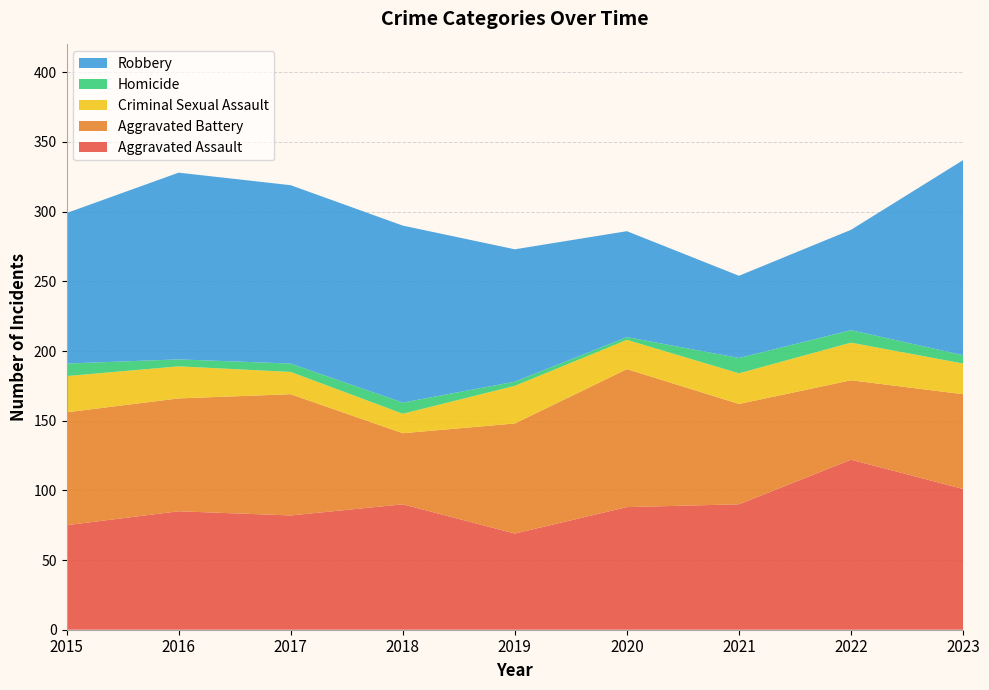

Reading left to right, what are all the values shown in this chart?

Aggravated Assault: 2015=75	2016=85	2017=82	2018=90	2019=69	2020=88	2021=90	2022=122	2023=101
Aggravated Battery: 2015=81	2016=81	2017=87	2018=51	2019=79	2020=99	2021=72	2022=57	2023=68
Criminal Sexual Assault: 2015=26	2016=23	2017=16	2018=14	2019=27	2020=21	2021=22	2022=27	2023=22
Homicide: 2015=9	2016=5	2017=6	2018=8	2019=3	2020=2	2021=11	2022=9	2023=6
Robbery: 2015=108	2016=134	2017=128	2018=127	2019=95	2020=76	2021=59	2022=72	2023=140